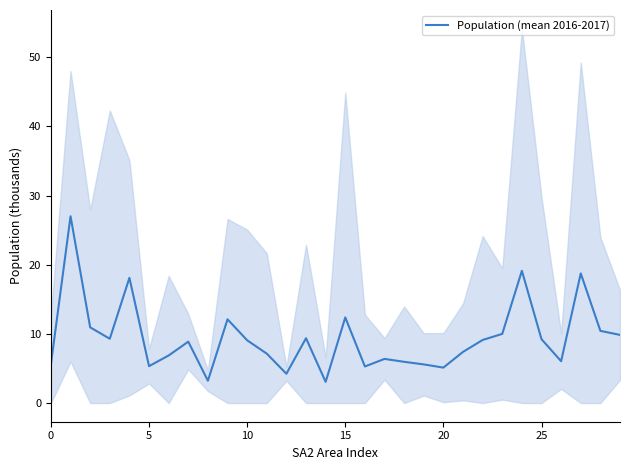

True or false: the data shows 12.4 at 15.

True